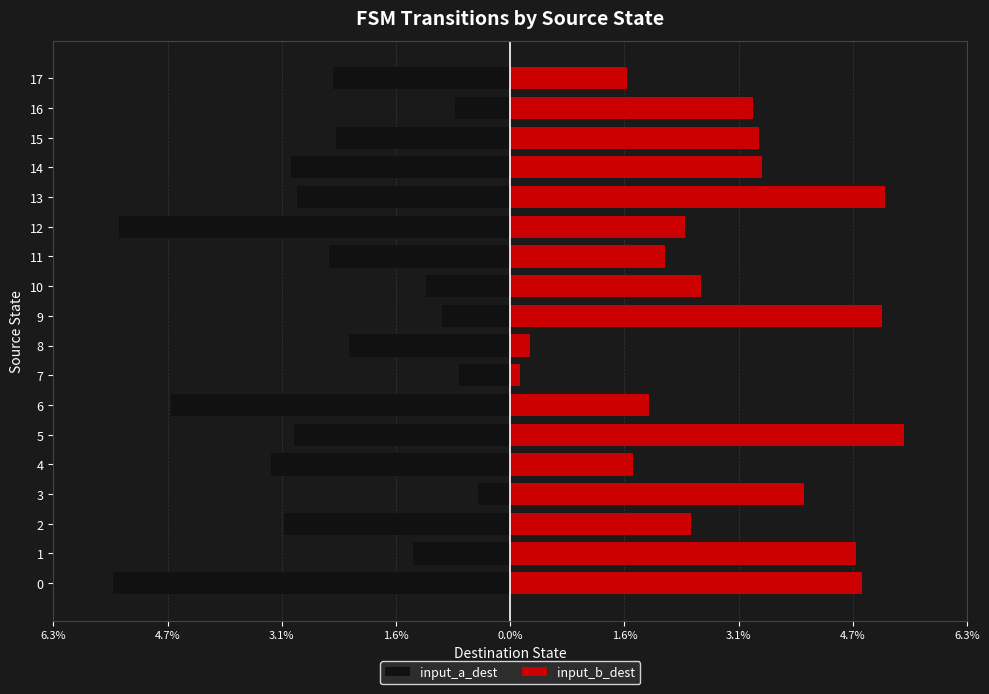

What is the difference between the maximum and minimum values in the input_b_dest series?

5.3